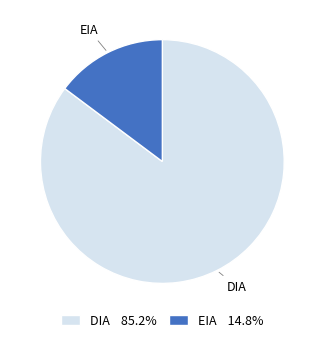

What is the ratio of the value at DIA to the value at EIA?

5.8